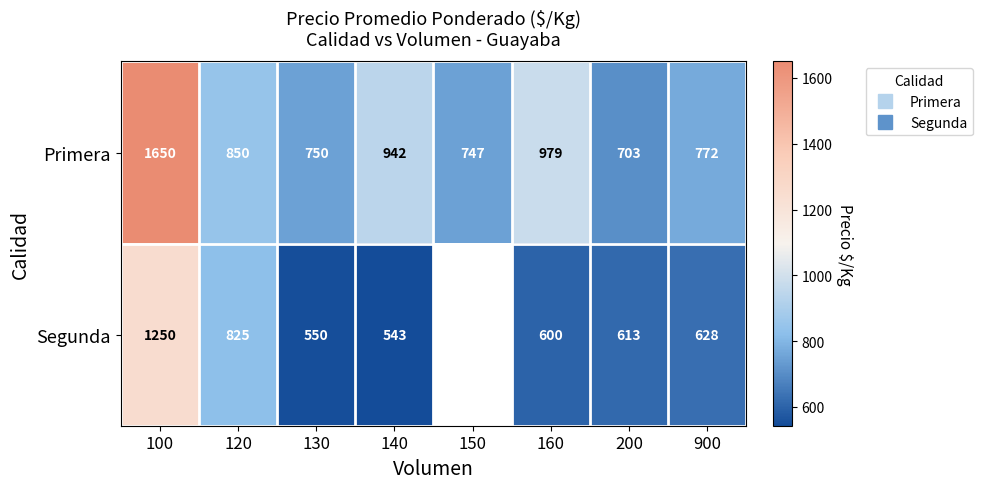

The Segunda series shows 600.0 at 160. True or false?

True